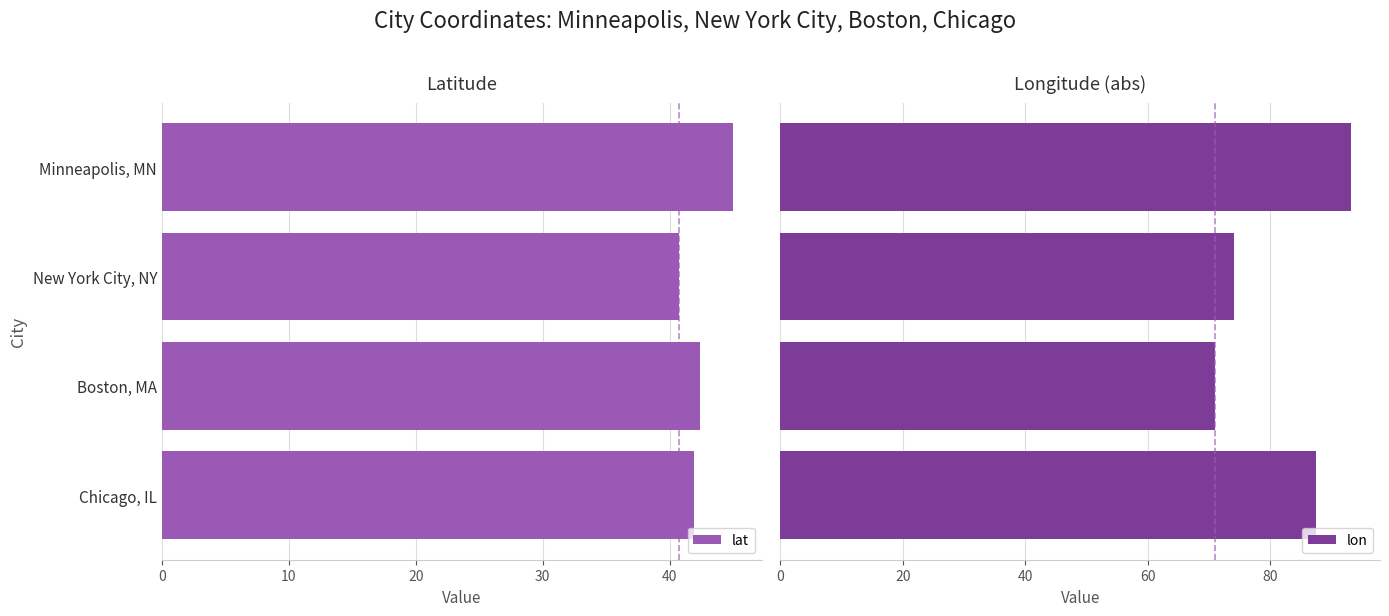

Which category has the lowest value in the lat series?

New York City, NY